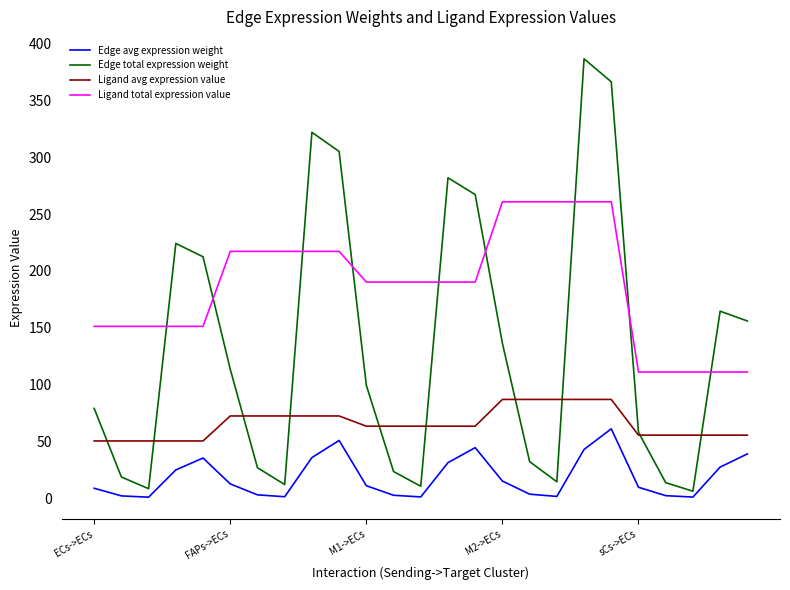

How many lines are shown in the chart?

4